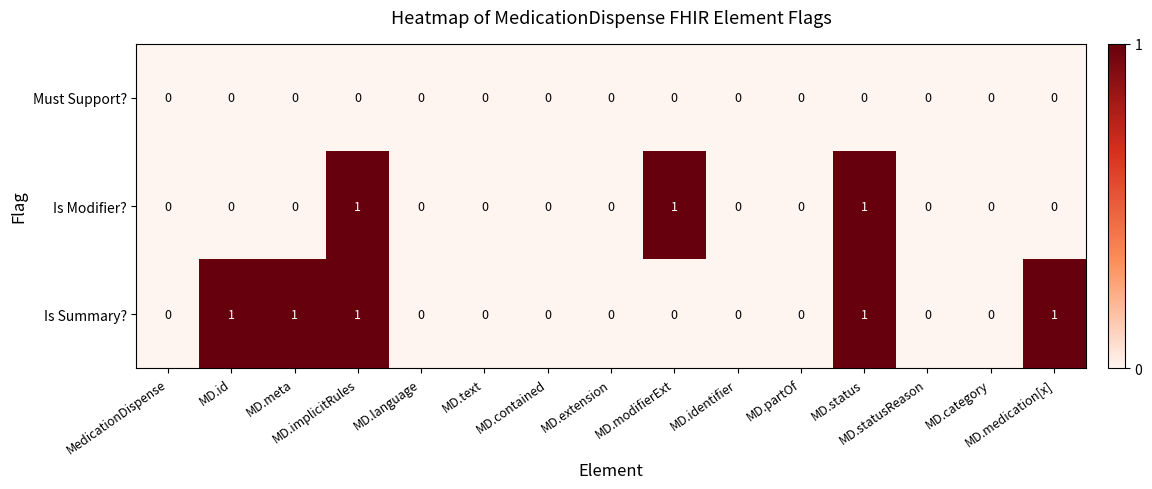

Count the Is Modifier? values in the range 0 to 1.

15